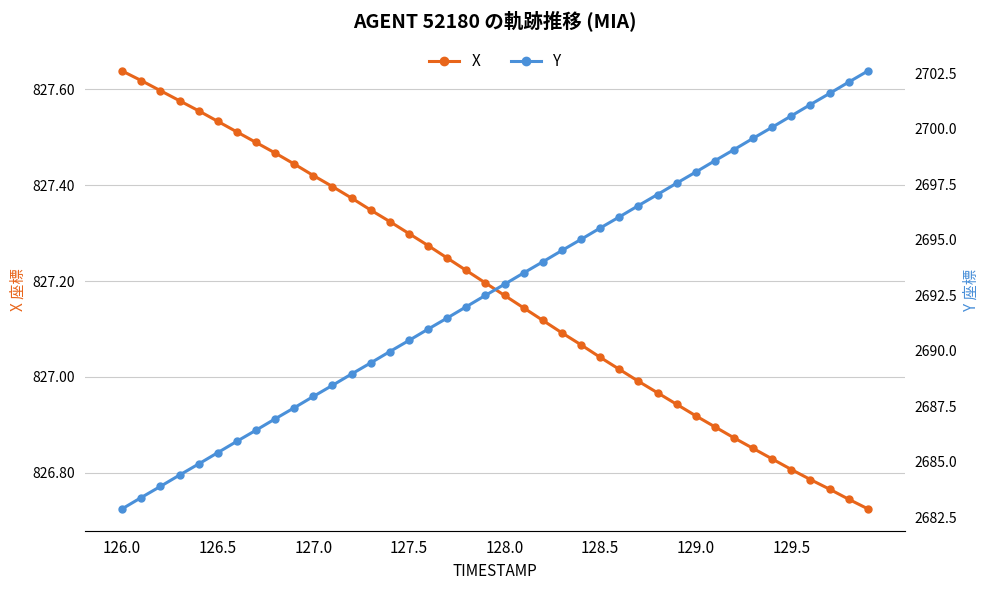

At how many categories does at least one series exceed 2532?

40